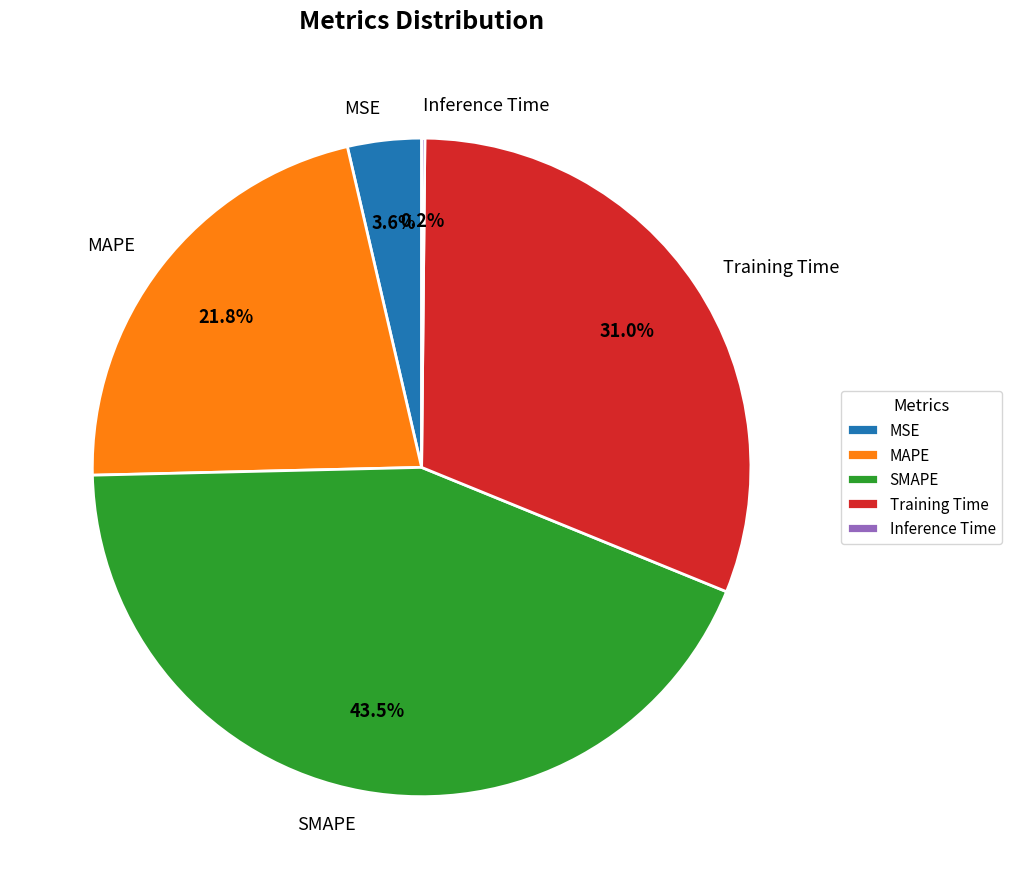

Which category has the biggest portion of the pie?

SMAPE